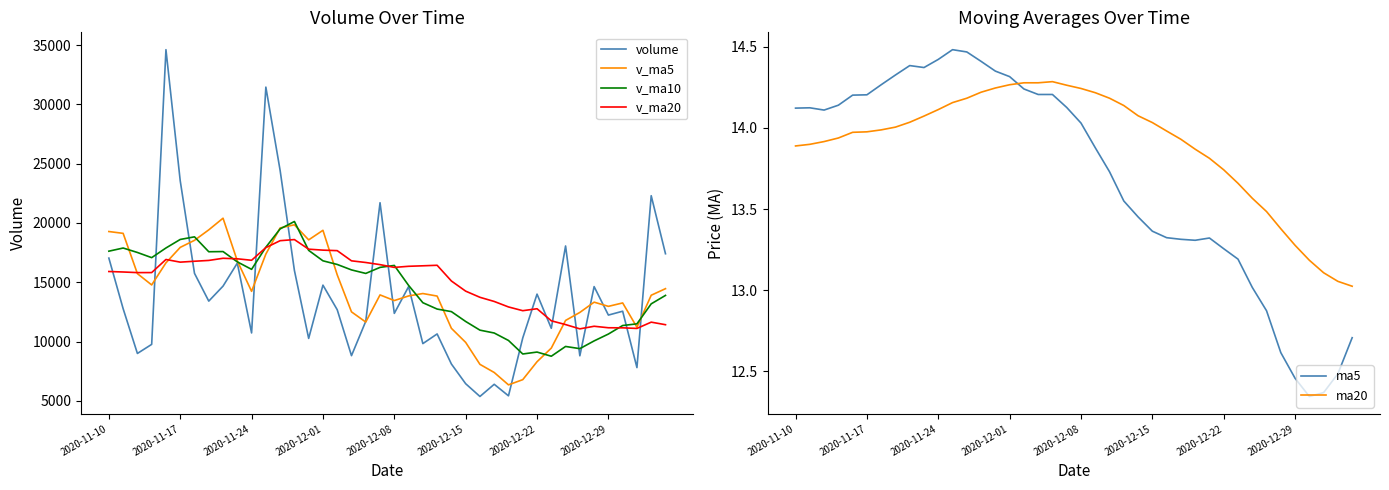

What is the difference between the maximum and minimum values in the v_ma5 series?

14050.0